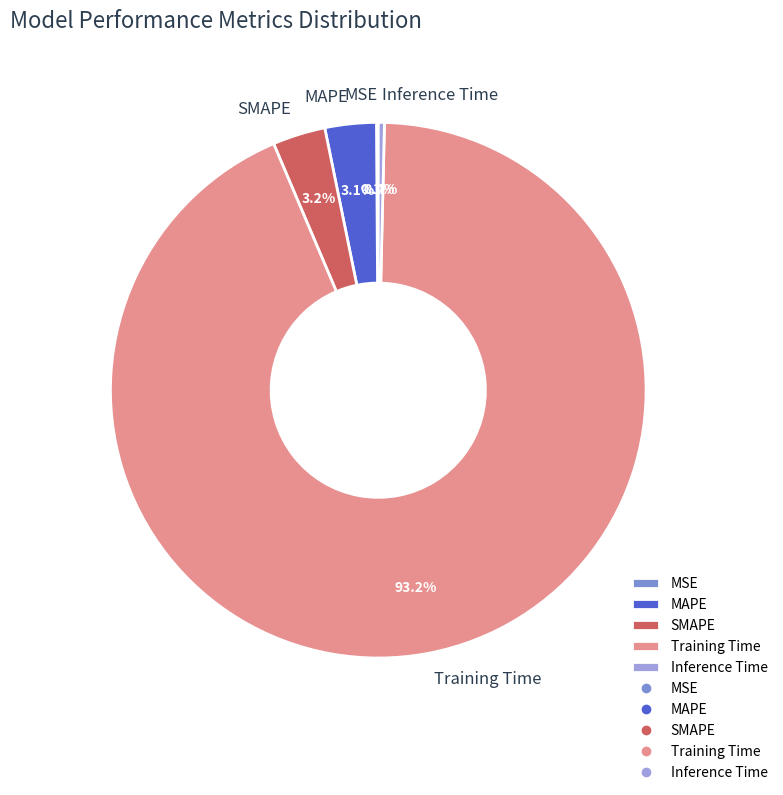

How much of the chart is everything except Inference Time?

99.6%